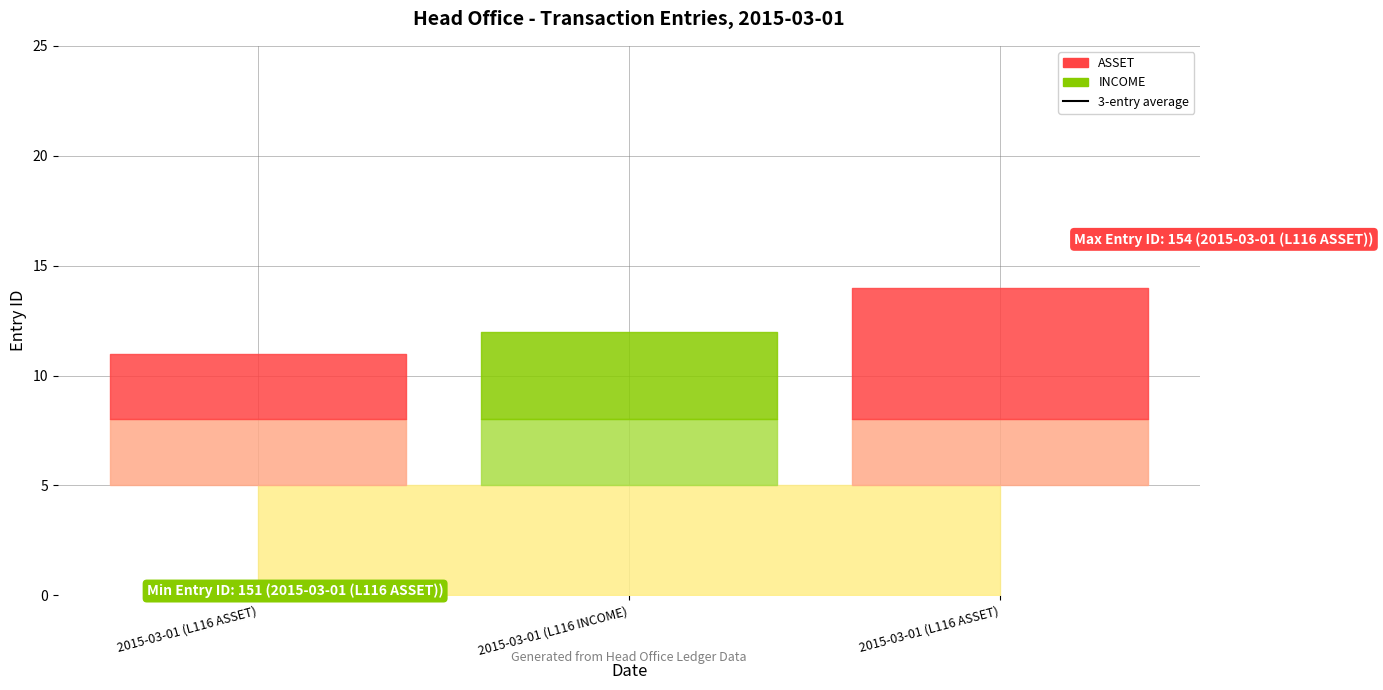

Reading left to right, what are all the values shown in this chart?

2015-03-01 (L116 ASSET)=151	2015-03-01 (L116 INCOME)=152	2015-03-01 (L116 ASSET)=154